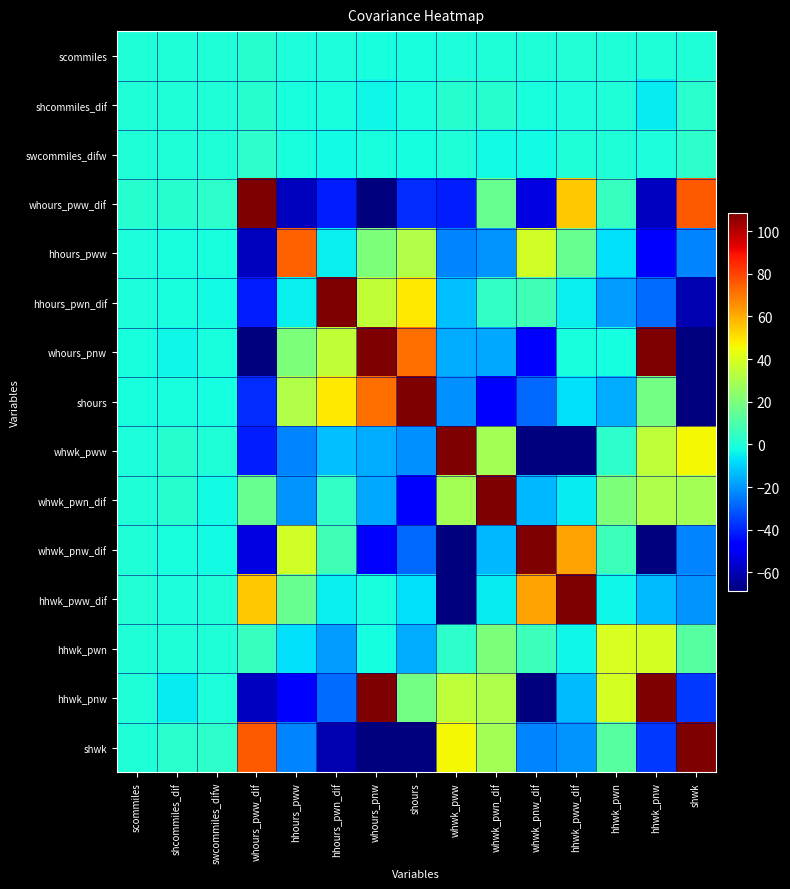

Reading right to left, list all the values displayed in this chart.

scommiles: shwk=0.6	hhwk_pnw=0.1	hhwk_pwn=0.3	hhwk_pww_dif=1.1	whwk_pnw_dif=0.3	whwk_pwn_dif=0.3	whwk_pww=-0.6	shours=-0.8	whours_pnw=-1.3	hhours_pwn_dif=-0.6	hhours_pww=-0.5	whours_pww_dif=1.5	swcommiles_difw=0.1	shcommiles_dif=0.1	scommiles=0.1
shcommiles_dif: shwk=2.6	hhwk_pnw=-5.0	hhwk_pwn=0.2	hhwk_pww_dif=-0.5	whwk_pnw_dif=-1.1	whwk_pwn_dif=1.3	whwk_pww=1.8	shours=-0.9	whours_pnw=-3.1	hhours_pwn_dif=-1.1	hhours_pww=-1.0	whours_pww_dif=1.7	swcommiles_difw=0.1	shcommiles_dif=0.4	scommiles=0.1
swcommiles_difw: shwk=3.2	hhwk_pnw=-0.2	hhwk_pwn=0.5	hhwk_pww_dif=0.4	whwk_pnw_dif=-2.2	whwk_pwn_dif=-2.4	whwk_pww=0.0	shours=-1.5	whours_pnw=-0.9	hhours_pwn_dif=-2.3	hhours_pww=-0.8	whours_pww_dif=3.0	swcommiles_difw=0.3	shcommiles_dif=0.1	scommiles=0.1
whours_pww_dif: shwk=75.8	hhwk_pnw=-57.7	hhwk_pwn=4.9	hhwk_pww_dif=55.2	whwk_pnw_dif=-53.2	whwk_pwn_dif=15.8	whwk_pww=-41.2	shours=-38.1	whours_pnw=-121.4	hhours_pwn_dif=-41.1	hhours_pww=-58.4	whours_pww_dif=289.5	swcommiles_difw=3.0	shcommiles_dif=1.7	scommiles=1.5
hhours_pww: shwk=-23.2	hhwk_pnw=-48.5	hhwk_pwn=-7.6	hhwk_pww_dif=15.3	whwk_pnw_dif=38.0	whwk_pwn_dif=-20.7	whwk_pww=-23.5	shours=31.4	whours_pnw=20.1	hhours_pwn_dif=-4.5	hhours_pww=74.6	whours_pww_dif=-58.4	swcommiles_difw=-0.8	shcommiles_dif=-1.0	scommiles=-0.5
hhours_pwn_dif: shwk=-60.7	hhwk_pnw=-27.5	hhwk_pwn=-19.3	hhwk_pww_dif=-4.7	whwk_pnw_dif=7.1	whwk_pwn_dif=4.4	whwk_pww=-12.7	shours=49.1	whours_pnw=35.0	hhours_pwn_dif=131.3	hhours_pww=-4.5	whours_pww_dif=-41.1	swcommiles_difw=-2.3	shcommiles_dif=-1.1	scommiles=-0.6
whours_pnw: shwk=-77.3	hhwk_pnw=116.8	hhwk_pwn=-1.4	hhwk_pww_dif=-0.9	whwk_pnw_dif=-46.7	whwk_pwn_dif=-16.8	whwk_pww=-16.0	shours=71.3	whours_pnw=284.3	hhours_pwn_dif=35.0	hhours_pww=20.1	whours_pww_dif=-121.4	swcommiles_difw=-0.9	shcommiles_dif=-3.1	scommiles=-1.3
shours: shwk=-100.0	hhwk_pnw=18.2	hhwk_pwn=-16.5	hhwk_pww_dif=-7.5	whwk_pnw_dif=-28.4	whwk_pwn_dif=-46.0	whwk_pww=-21.1	shours=200.6	whours_pnw=71.3	hhours_pwn_dif=49.1	hhours_pww=31.4	whours_pww_dif=-38.1	swcommiles_difw=-1.5	shcommiles_dif=-0.9	scommiles=-0.8
whwk_pww: shwk=46.0	hhwk_pnw=34.0	hhwk_pwn=3.2	hhwk_pww_dif=-120.7	whwk_pnw_dif=-70.5	whwk_pwn_dif=28.4	whwk_pww=134.8	shours=-21.1	whours_pnw=-16.0	hhours_pwn_dif=-12.7	hhours_pww=-23.5	whours_pww_dif=-41.2	swcommiles_difw=0.0	shcommiles_dif=1.8	scommiles=-0.6
whwk_pwn_dif: shwk=28.7	hhwk_pnw=30.5	hhwk_pwn=20.1	hhwk_pww_dif=-5.3	whwk_pnw_dif=-14.1	whwk_pwn_dif=196.4	whwk_pww=28.4	shours=-46.0	whours_pnw=-16.8	hhours_pwn_dif=4.4	hhours_pww=-20.7	whours_pww_dif=15.8	swcommiles_difw=-2.4	shcommiles_dif=1.3	scommiles=0.3
whwk_pnw_dif: shwk=-23.4	hhwk_pnw=-96.8	hhwk_pwn=6.2	hhwk_pww_dif=62.0	whwk_pnw_dif=242.3	whwk_pwn_dif=-14.1	whwk_pww=-70.5	shours=-28.4	whours_pnw=-46.7	hhours_pwn_dif=7.1	hhours_pww=38.0	whours_pww_dif=-53.2	swcommiles_difw=-2.2	shcommiles_dif=-1.1	scommiles=0.3
hhwk_pww_dif: shwk=-20.7	hhwk_pnw=-13.5	hhwk_pwn=-2.9	hhwk_pww_dif=140.2	whwk_pnw_dif=62.0	whwk_pwn_dif=-5.3	whwk_pww=-120.7	shours=-7.5	whours_pnw=-0.9	hhours_pwn_dif=-4.7	hhours_pww=15.3	whours_pww_dif=55.2	swcommiles_difw=0.4	shcommiles_dif=-0.5	scommiles=1.1
hhwk_pwn: shwk=12.2	hhwk_pnw=39.3	hhwk_pwn=39.8	hhwk_pww_dif=-2.9	whwk_pnw_dif=6.2	whwk_pwn_dif=20.1	whwk_pww=3.2	shours=-16.5	whours_pnw=-1.4	hhours_pwn_dif=-19.3	hhours_pww=-7.6	whours_pww_dif=4.9	swcommiles_difw=0.5	shcommiles_dif=0.2	scommiles=0.3
hhwk_pnw: shwk=-36.5	hhwk_pnw=1196.1	hhwk_pwn=39.3	hhwk_pww_dif=-13.5	whwk_pnw_dif=-96.8	whwk_pwn_dif=30.5	whwk_pww=34.0	shours=18.2	whours_pnw=116.8	hhours_pwn_dif=-27.5	hhours_pww=-48.5	whours_pww_dif=-57.7	swcommiles_difw=-0.2	shcommiles_dif=-5.0	scommiles=0.1
shwk: shwk=172.6	hhwk_pnw=-36.5	hhwk_pwn=12.2	hhwk_pww_dif=-20.7	whwk_pnw_dif=-23.4	whwk_pwn_dif=28.7	whwk_pww=46.0	shours=-100.0	whours_pnw=-77.3	hhours_pwn_dif=-60.7	hhours_pww=-23.2	whours_pww_dif=75.8	swcommiles_difw=3.2	shcommiles_dif=2.6	scommiles=0.6